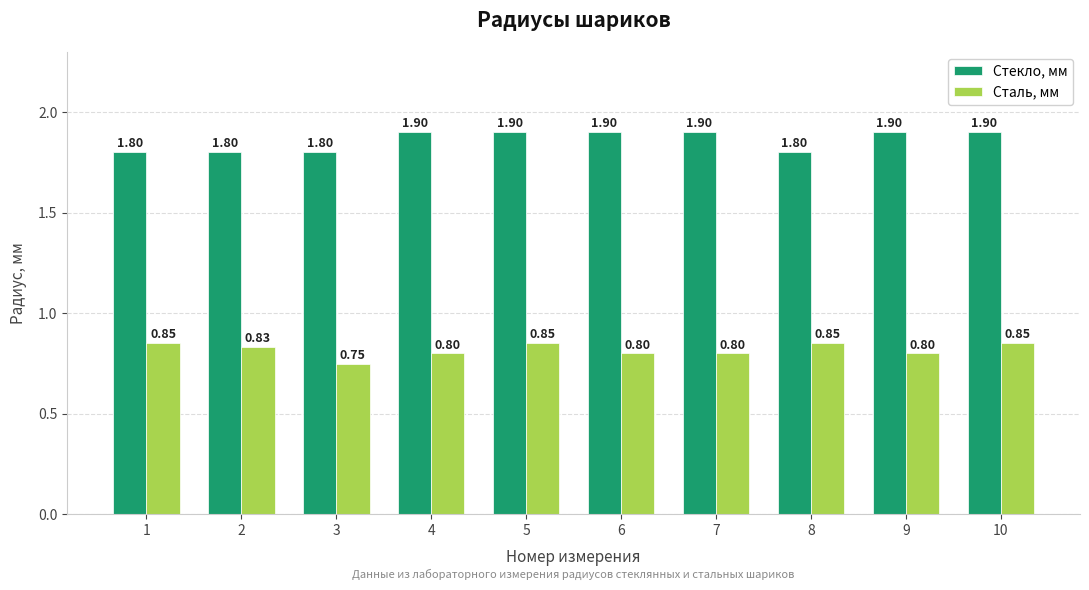

Rank the series by their maximum value, from highest to lowest.

Стекло, мм, Сталь, мм